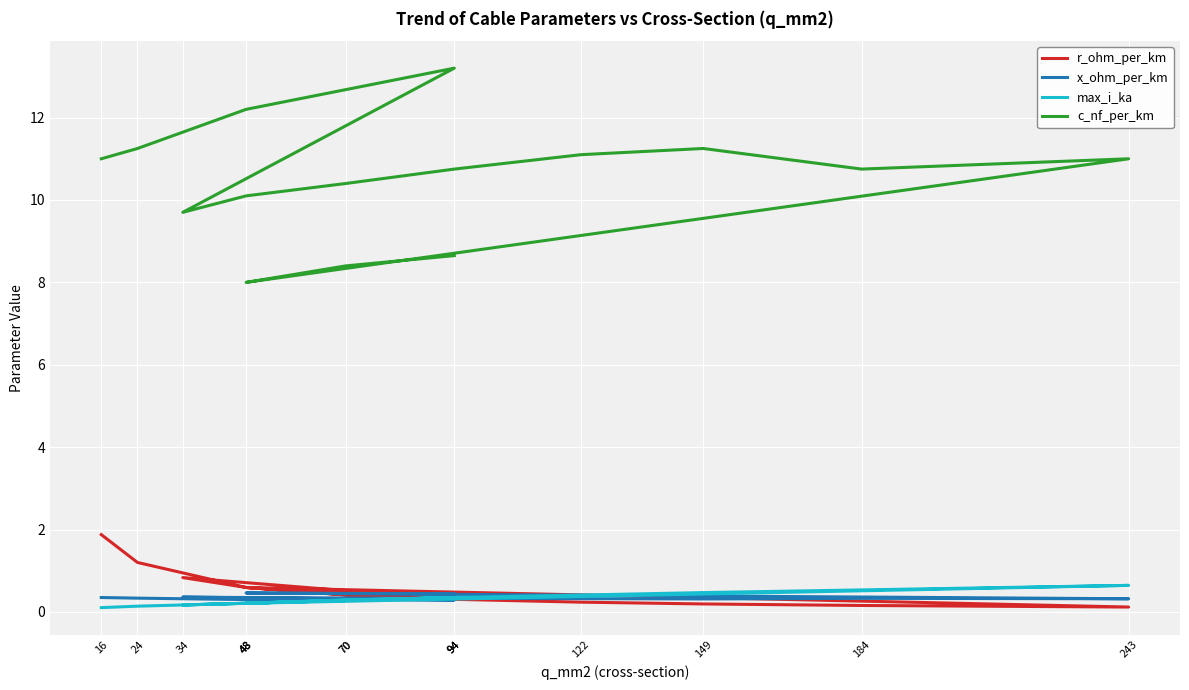

What is the maximum value shown in the chart?

13.2